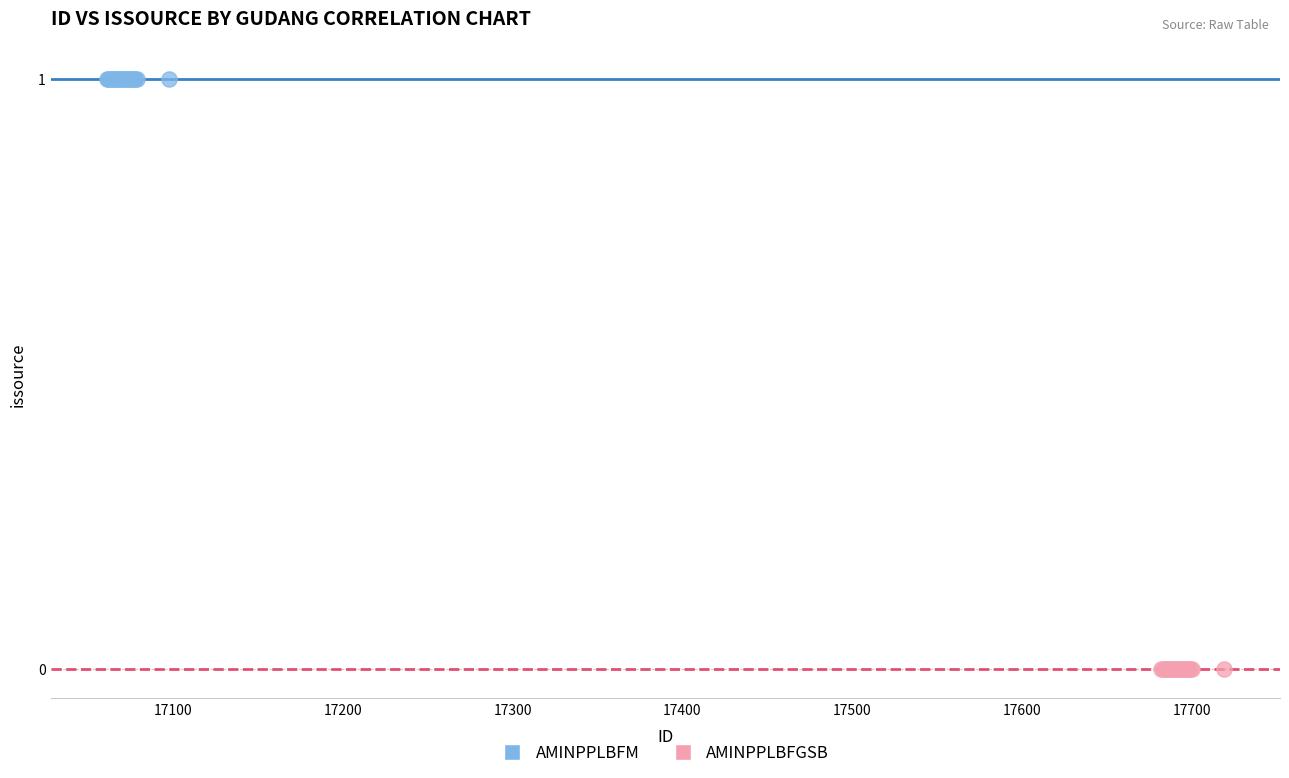

What are all the series names shown in the legend?

AMINPPLBFM, AMINPPLBFGSB